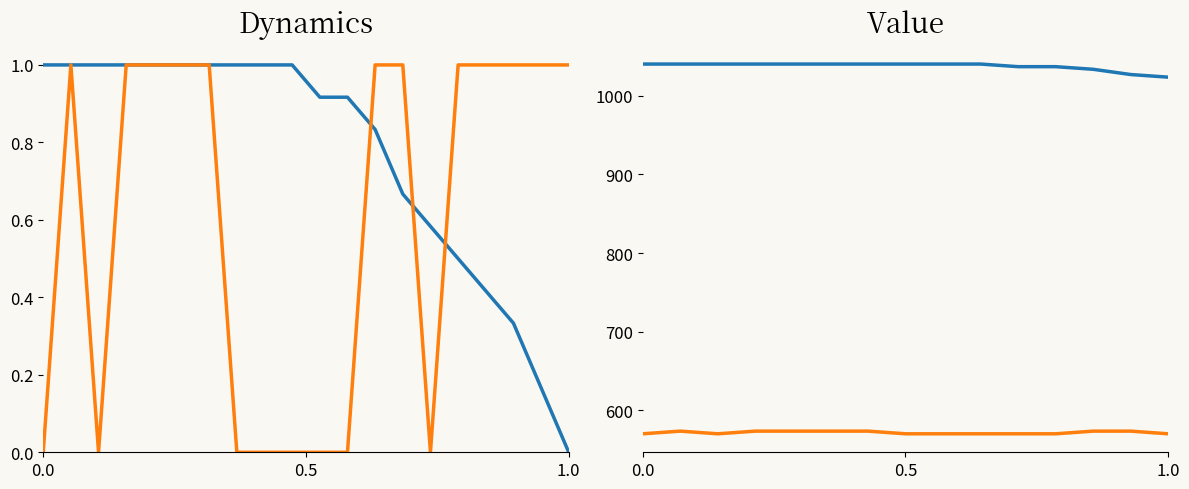

True or false: y and x intersect in this chart.

False